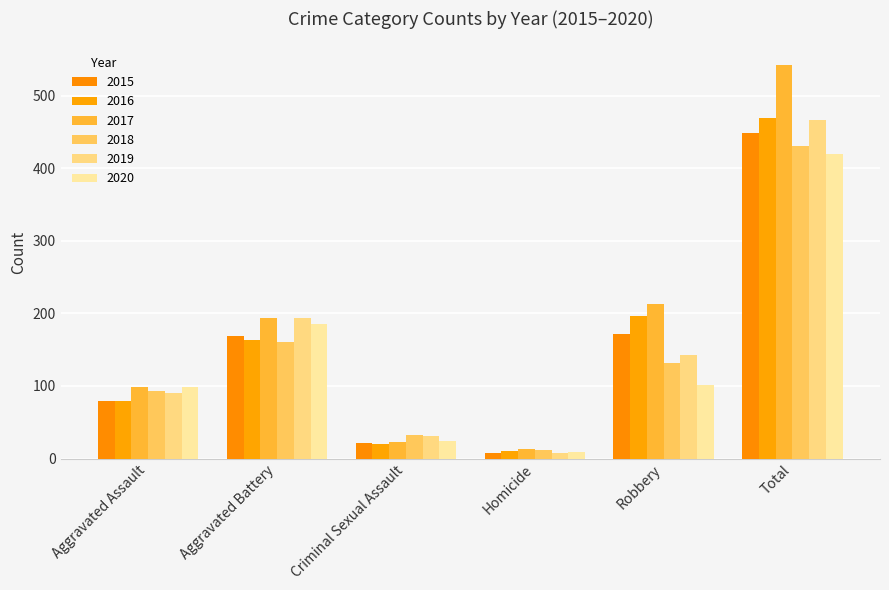

What is the label of the 2nd bar from the right?

Robbery